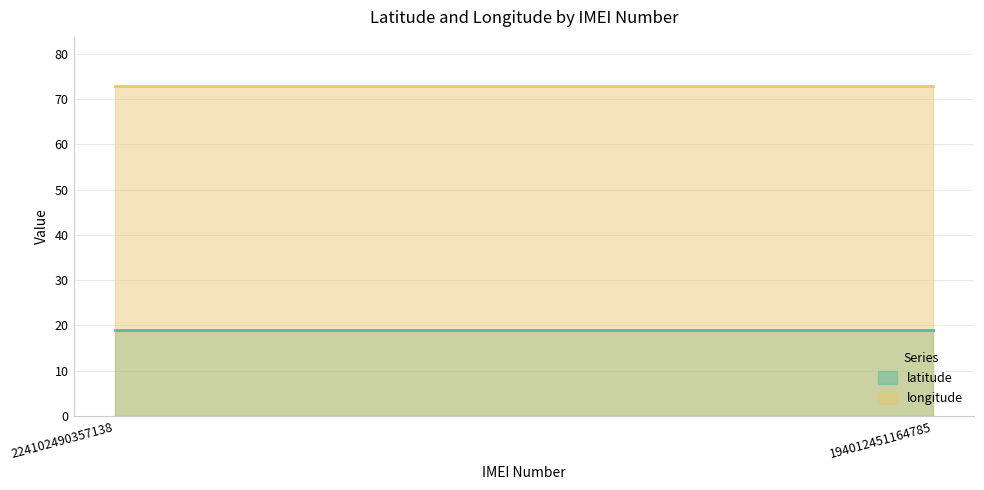

Is it true that latitude equals 18.9 at 194012451164785?

True